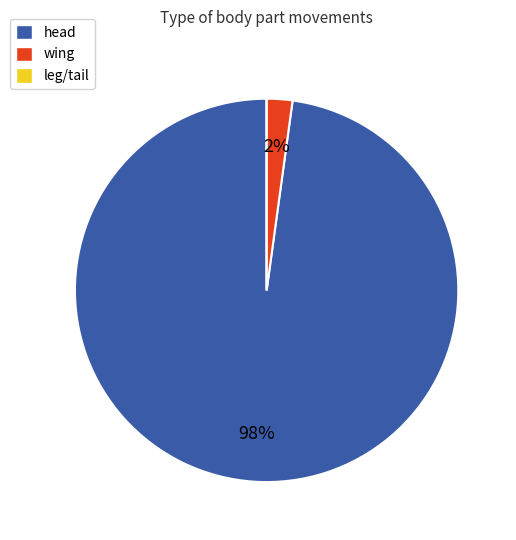

To the nearest percent, what portion does head represent?

98%